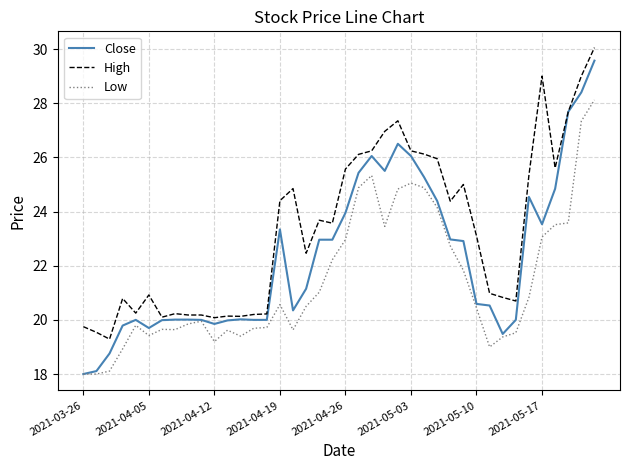

List the series in order of their overall mean, lowest first.

Low, Close, High